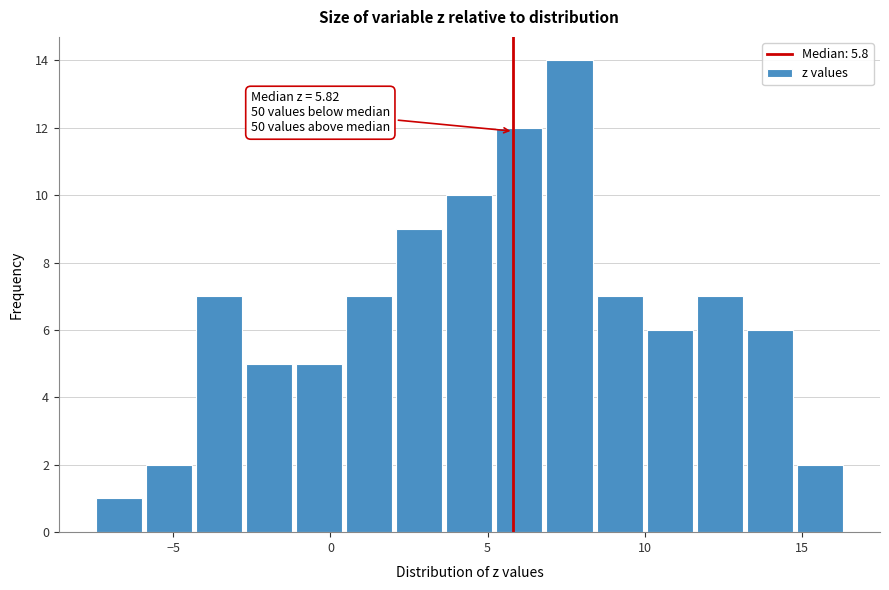

Around what value on the x-axis is the tallest bar? Give the approximate position of its centre, as read against the axis.

7.5